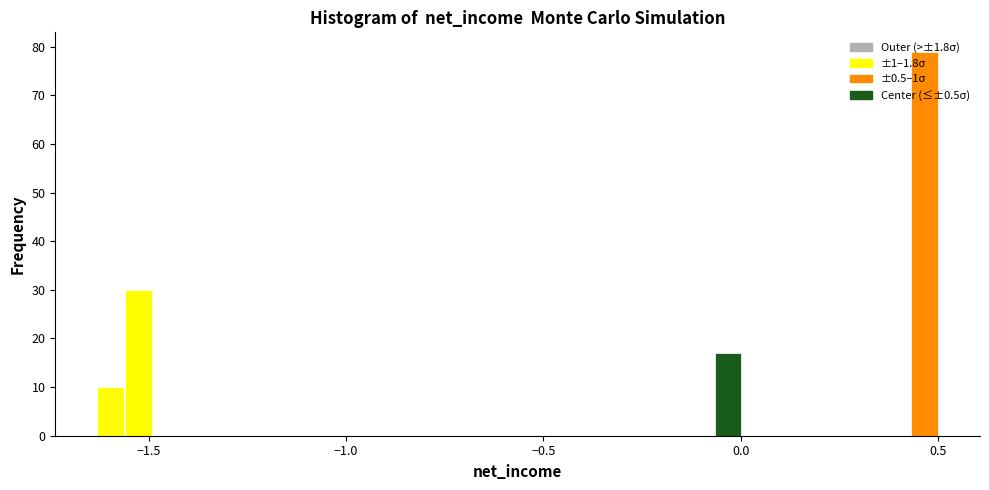

Around what value on the x-axis is the tallest bar? Give the approximate position of its centre, as read against the axis.

0.45